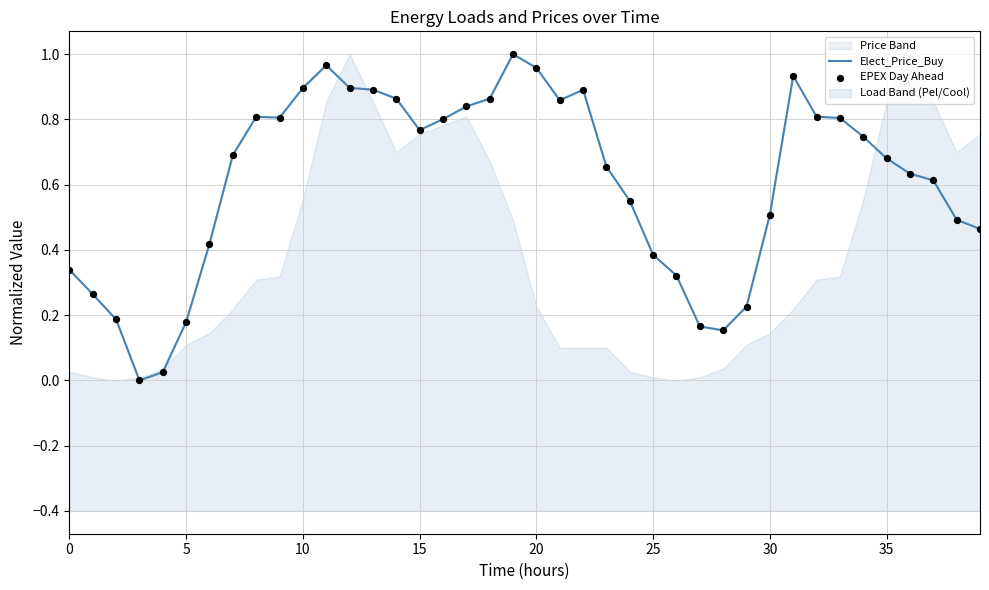

What is the total value across all series at 18?

1.7